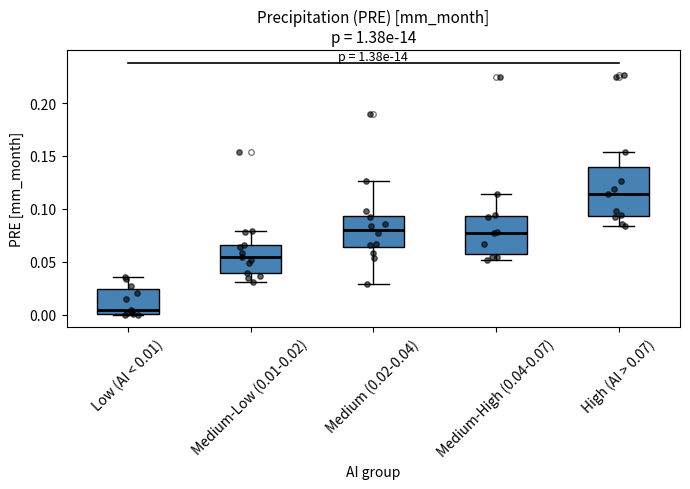

Reading left to right, read every box against the y-axis: the position of its median line, the range the box covers, and the ends of its whiskers. The values are not printed on the chart, so give them approximately, as read against the axis.

Low (AI < 0.01): median 0.005, box 0.000 to 0.025, whiskers 0.000 to 0.035
Medium-Low (0.01-0.02): median 0.055, box 0.040 to 0.065, whiskers 0.030 to 0.080
Medium (0.02-0.04): median 0.080, box 0.065 to 0.095, whiskers 0.030 to 0.125
Medium-High (0.04-0.07): median 0.080, box 0.060 to 0.095, whiskers 0.050 to 0.115
High (AI > 0.07): median 0.115, box 0.095 to 0.140, whiskers 0.085 to 0.155